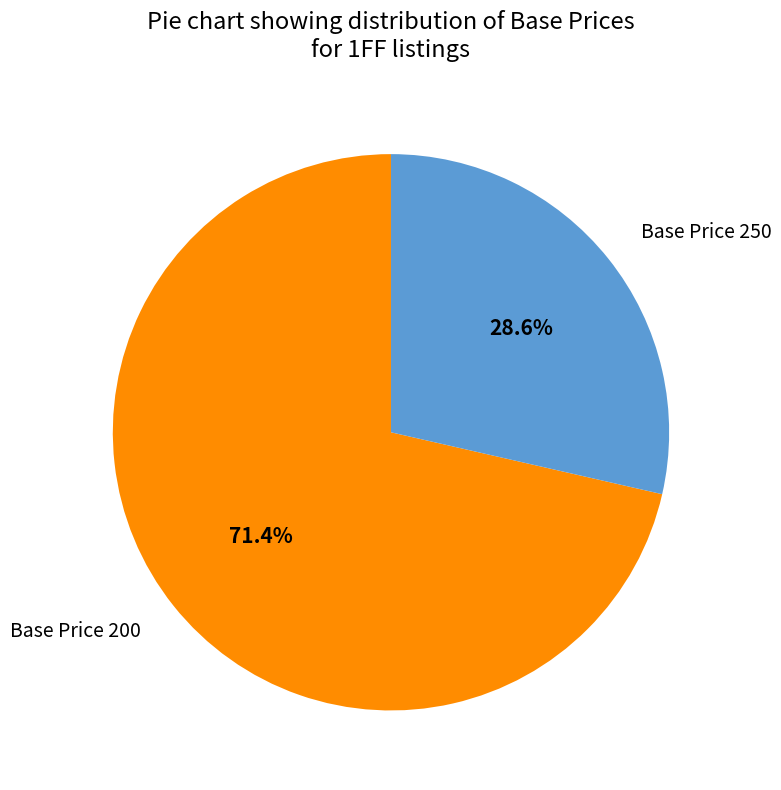

Is the sum of Base Price 250 and Base Price 200 greater than half?

Yes